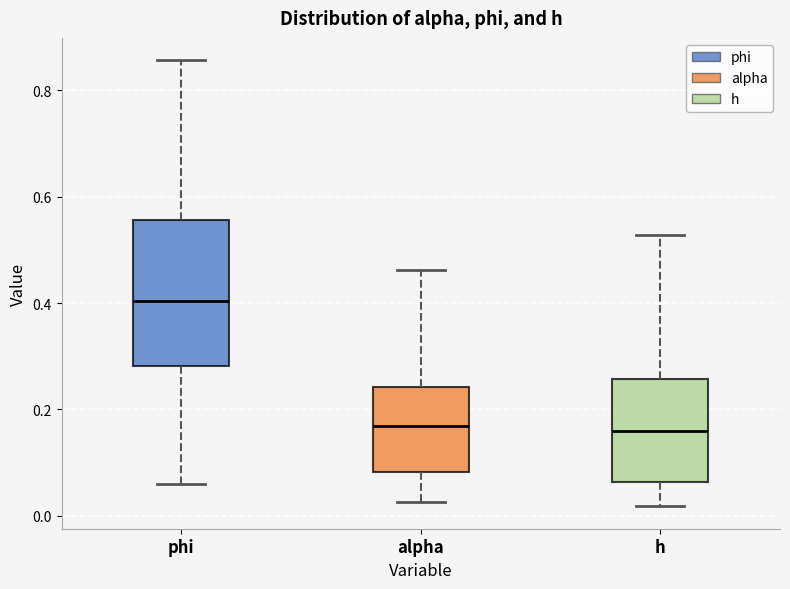

Reading left to right, read every box against the y-axis: the position of its median line, the range the box covers, and the ends of its whiskers. The values are not printed on the chart, so give them approximately, as read against the axis.

phi: median 0.40, box 0.28 to 0.56, whiskers 0.06 to 0.86
alpha: median 0.16, box 0.08 to 0.24, whiskers 0.02 to 0.46
h: median 0.16, box 0.06 to 0.26, whiskers 0.02 to 0.52